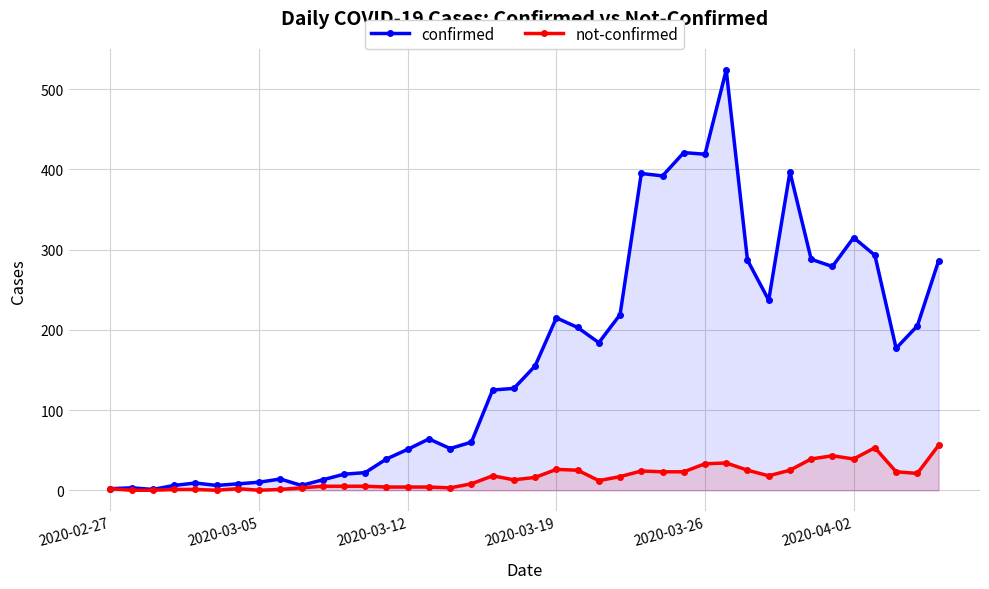

True or false: confirmed has a value of 551 at 2020-03-26.

False